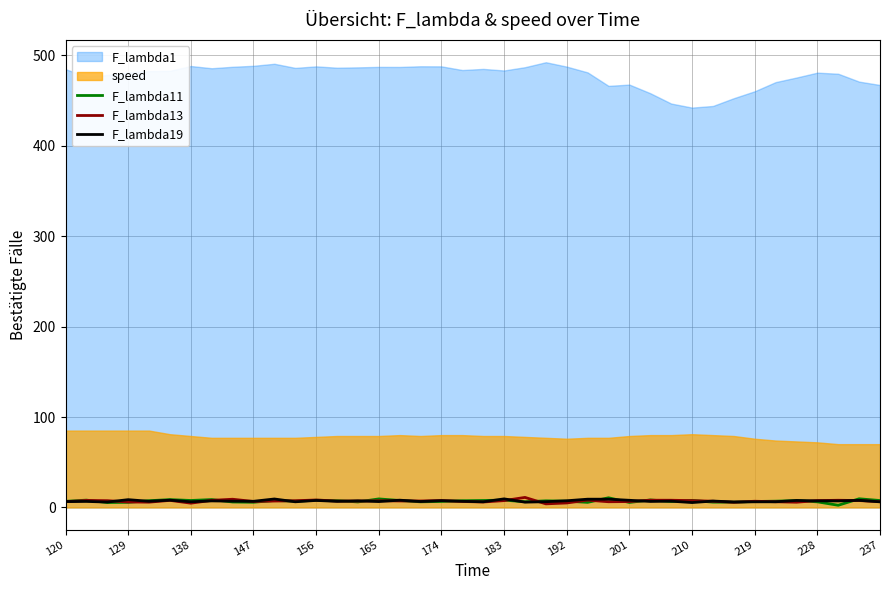

True or false: F_lambda11 and F_lambda19 cross at least once.

True